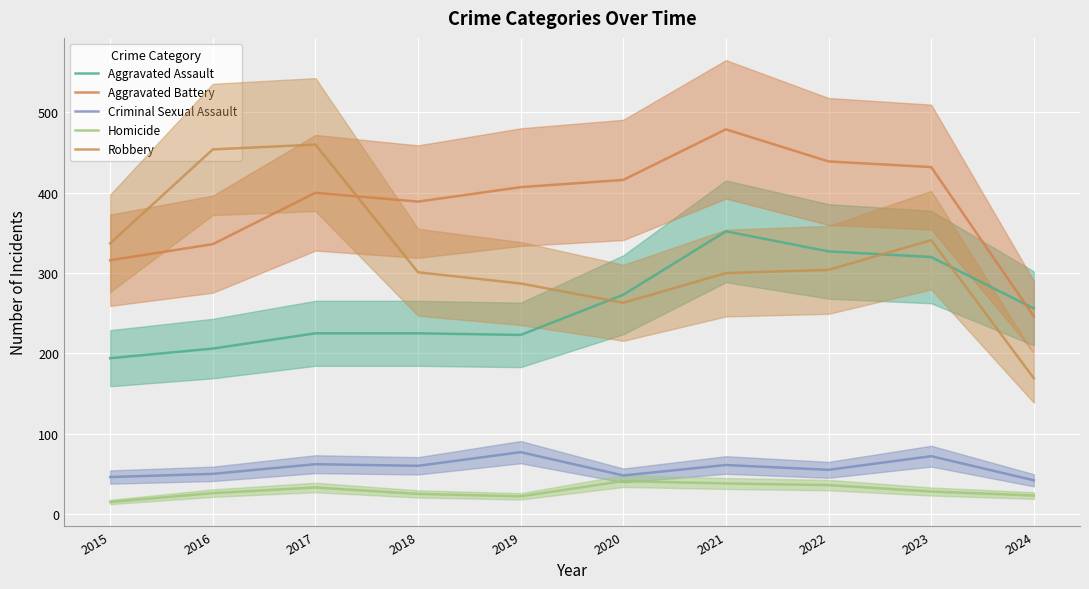

What is the minimum value shown in the chart?

15